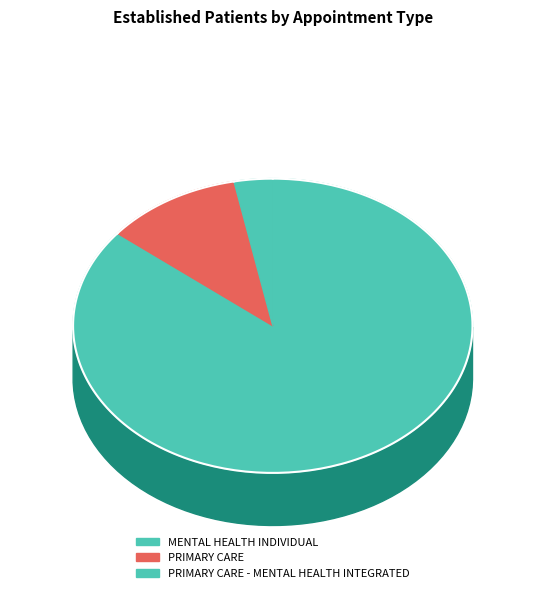

To the nearest percent, what is the difference between the MENTAL HEALTH INDIVIDUAL and PRIMARY CARE - MENTAL HEALTH INTEGRATED slice percentages?

83%